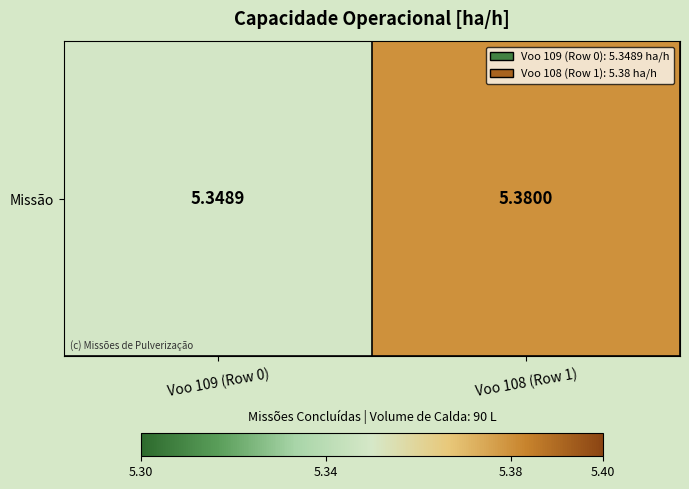

Rank the categories by value from lowest to highest.

Voo 109 (Row 0), Voo 108 (Row 1)